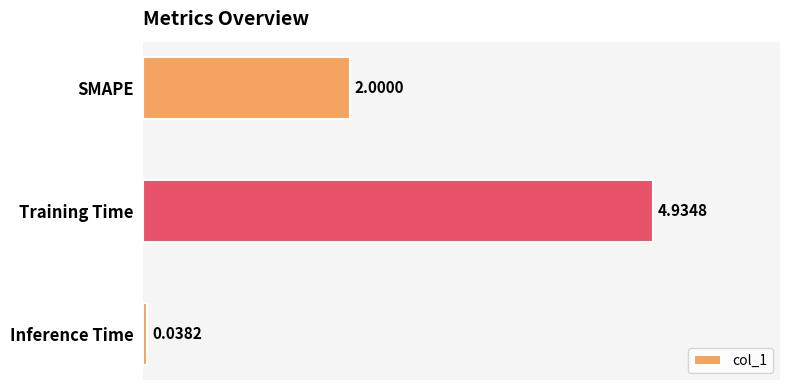

Count the number of data series in this chart.

1